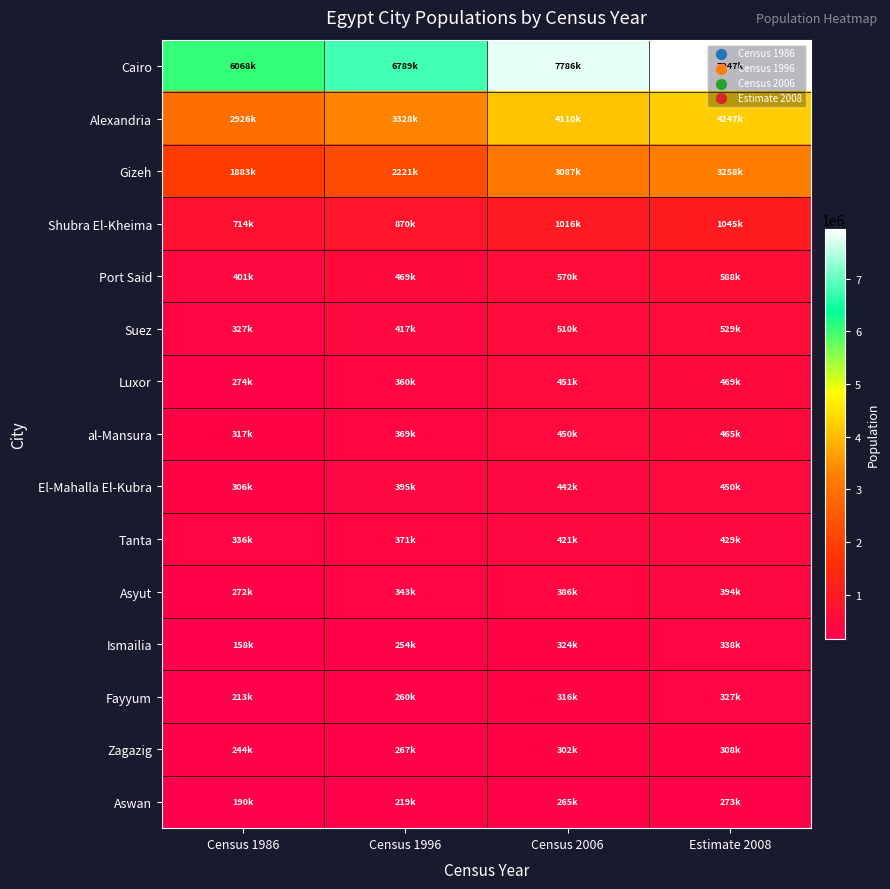

Reading left to right, transcribe all the data shown in this chart.

Cairo: Census 1986=6068695	Census 1996=6789479	Census 2006=7786640	Estimate 2008=7947121
Alexandria: Census 1986=2926859	Census 1996=3328196	Census 2006=4110015	Estimate 2008=4247414
Gizeh: Census 1986=1883189	Census 1996=2221868	Census 2006=3087878	Estimate 2008=3258540
Shubra El-Kheima: Census 1986=714594	Census 1996=870716	Census 2006=1016722	Estimate 2008=1045370
Port Said: Census 1986=401172	Census 1996=469533	Census 2006=570768	Estimate 2008=588935
Suez: Census 1986=327717	Census 1996=417610	Census 2006=510935	Estimate 2008=529055
Luxor: Census 1986=274074	Census 1996=360503	Census 2006=451318	Estimate 2008=469440
al-Mansura: Census 1986=317508	Census 1996=369621	Census 2006=450267	Estimate 2008=465375
El-Mahalla El-Kubra: Census 1986=306509	Census 1996=395402	Census 2006=442884	Estimate 2008=450833
Tanta: Census 1986=336517	Census 1996=371010	Census 2006=421076	Estimate 2008=429632
Asyut: Census 1986=272986	Census 1996=343498	Census 2006=386086	Estimate 2008=394961
Ismailia: Census 1986=158045	Census 1996=254477	Census 2006=324717	Estimate 2008=338429
Fayyum: Census 1986=213070	Census 1996=260964	Census 2006=316772	Estimate 2008=327917
Zagazig: Census 1986=244354	Census 1996=267351	Census 2006=302611	Estimate 2008=308637
Aswan: Census 1986=190579	Census 1996=219017	Census 2006=265004	Estimate 2008=273450